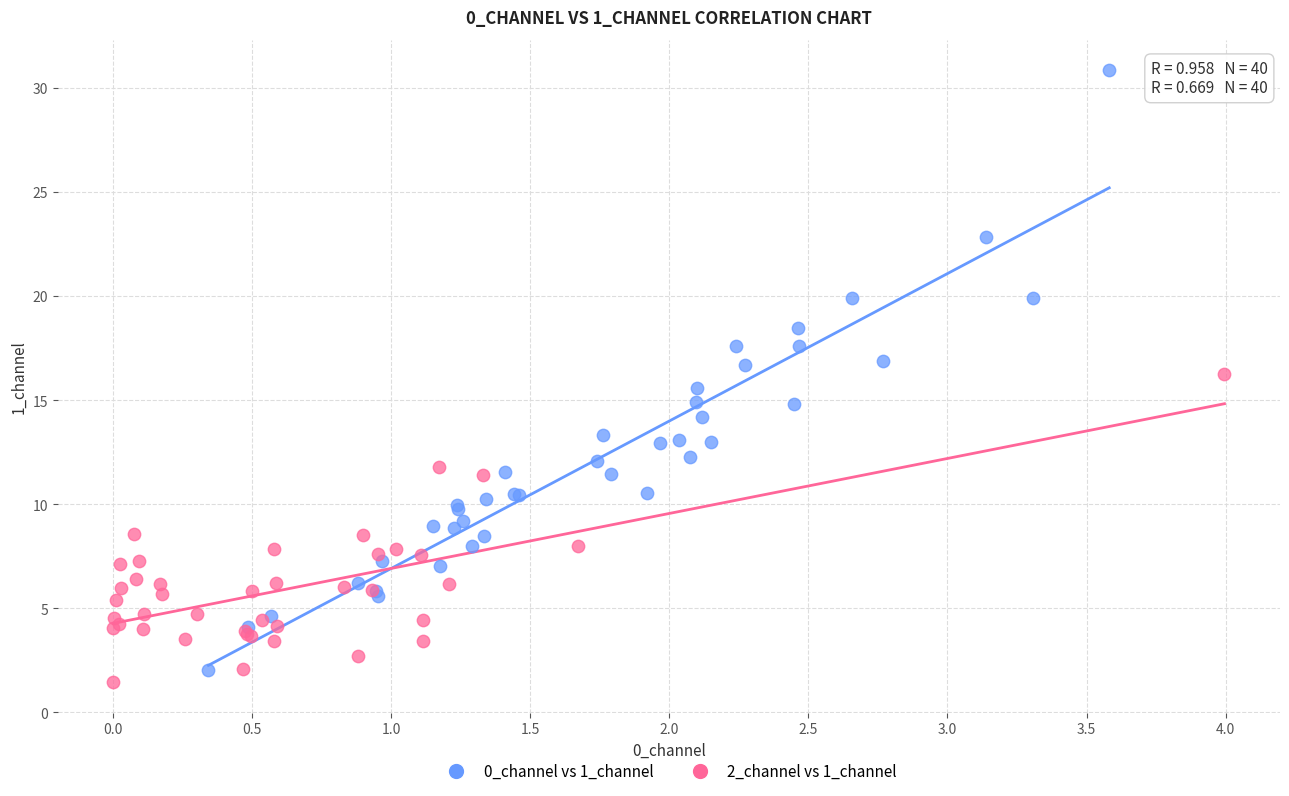

Which series contains the highest Y value?

0_channel vs 1_channel